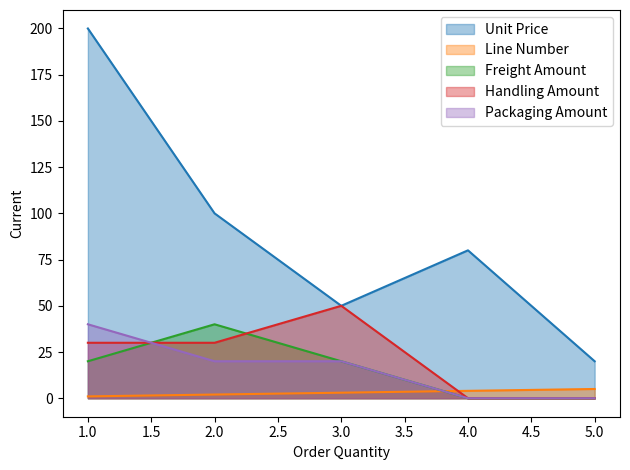

What is the difference between the maximum and minimum values in the Handling Amount series?

50